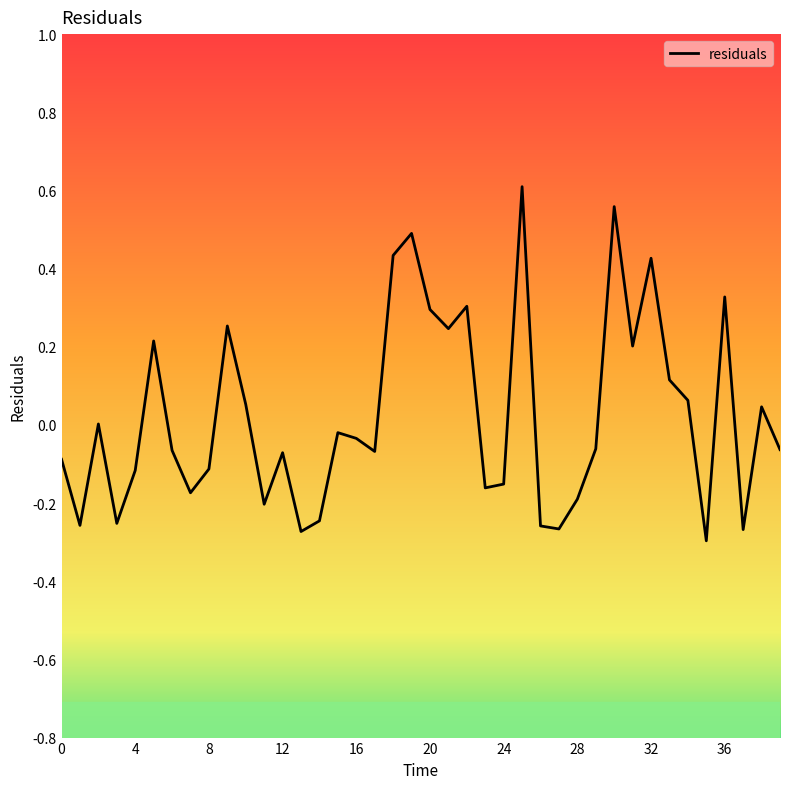

True or false: the data has more than 2 interior local peaks.

True